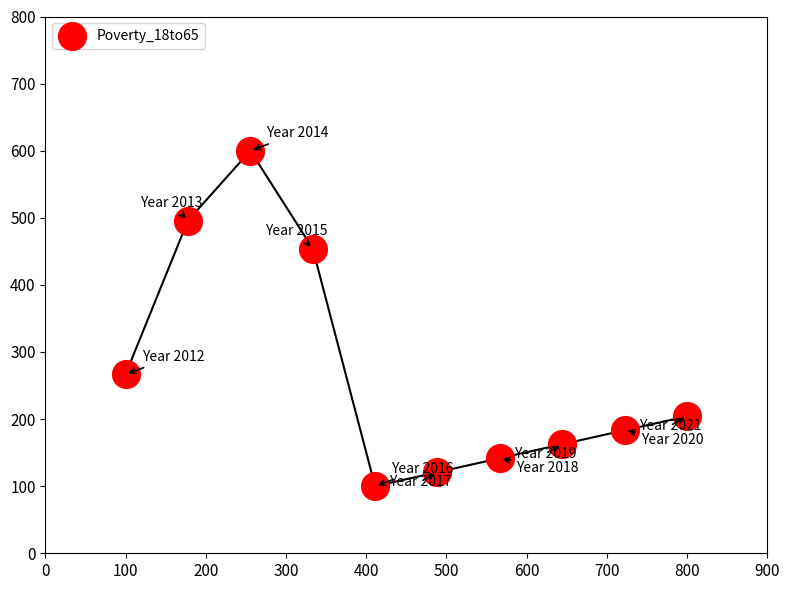

What is the range of Y values (max minus min)?

500.0